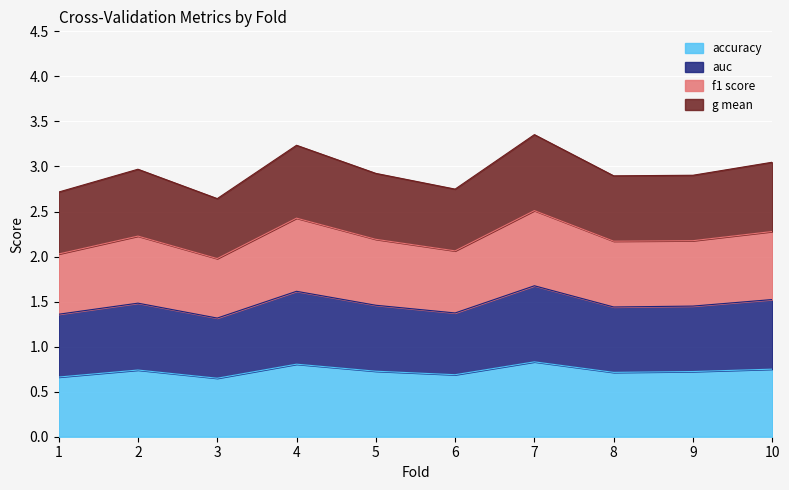

The value of g_mean at 1 is 2.7. True or false?

True